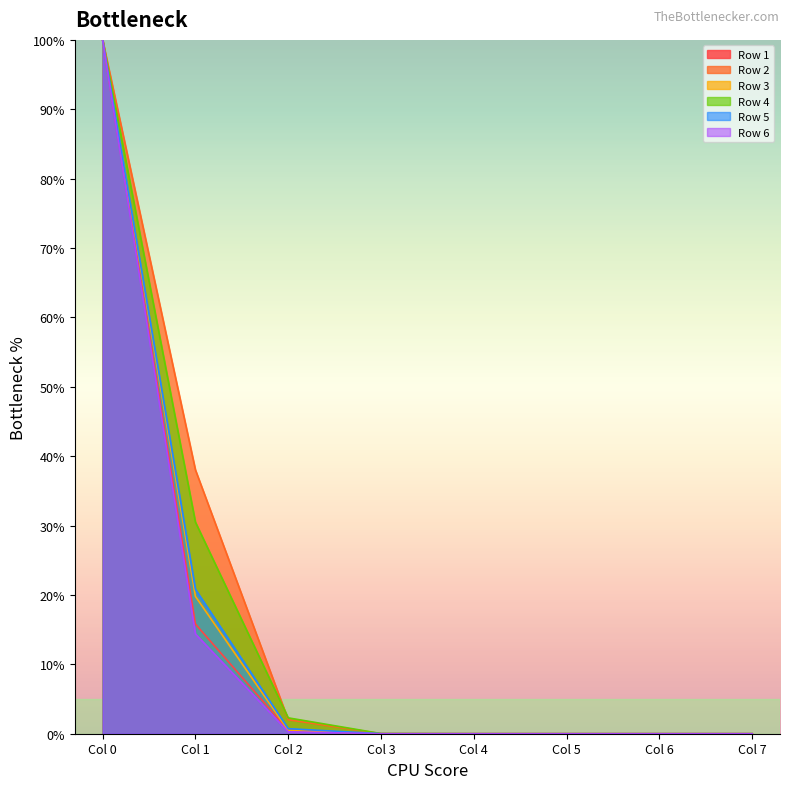

The Row 5 series shows 165.3 at Col 0. True or false?

False